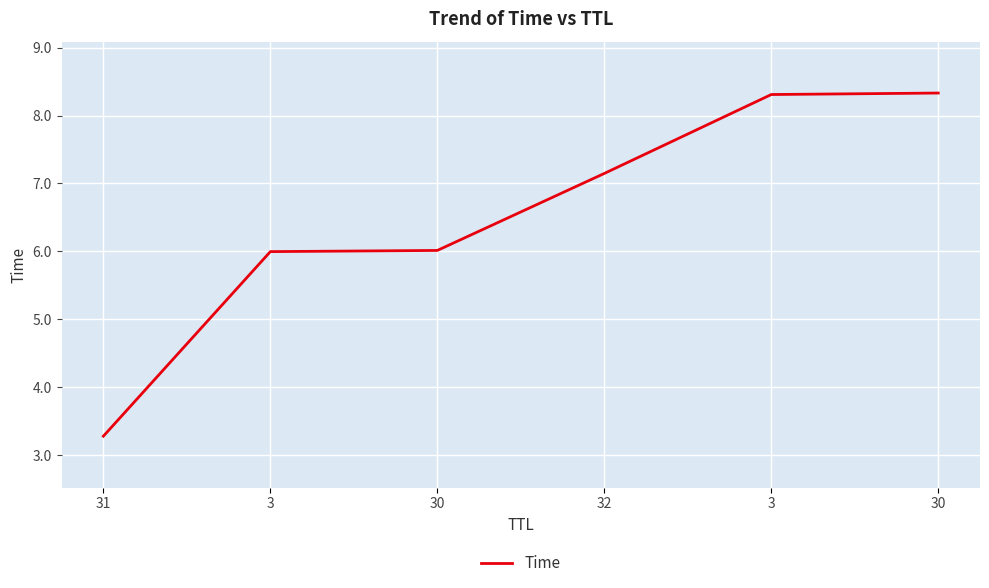

What is the maximum value shown in the chart?

8.3